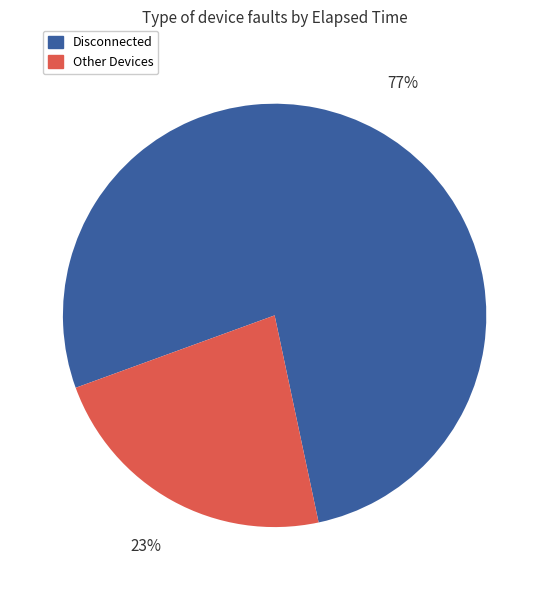

To the nearest percent, what is the difference between the largest and smallest slice percentages?

54%